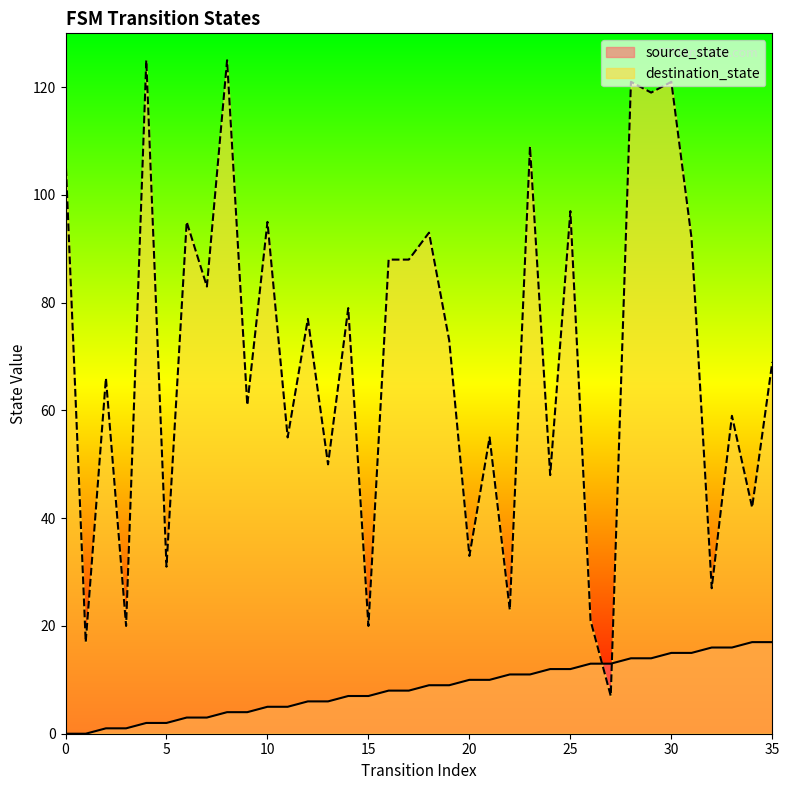

True or false: source_state has a value of 20 at 30.

False